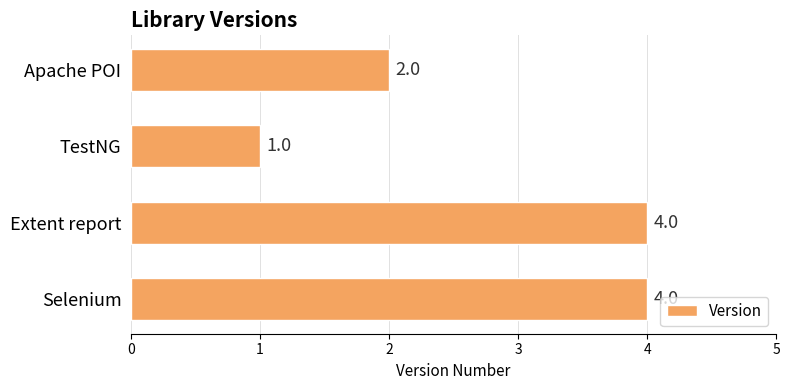

Is it true that the value at Apache POI is 3?

False